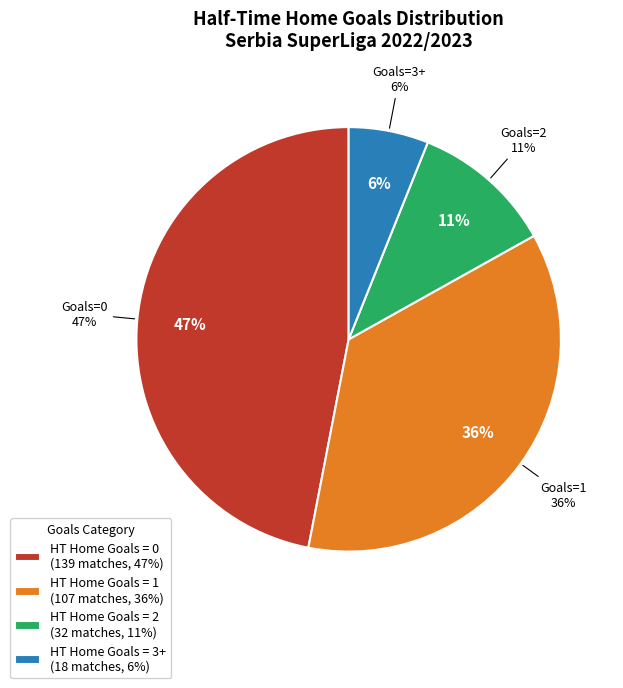

Does 2 account for over 50% of the chart?

No